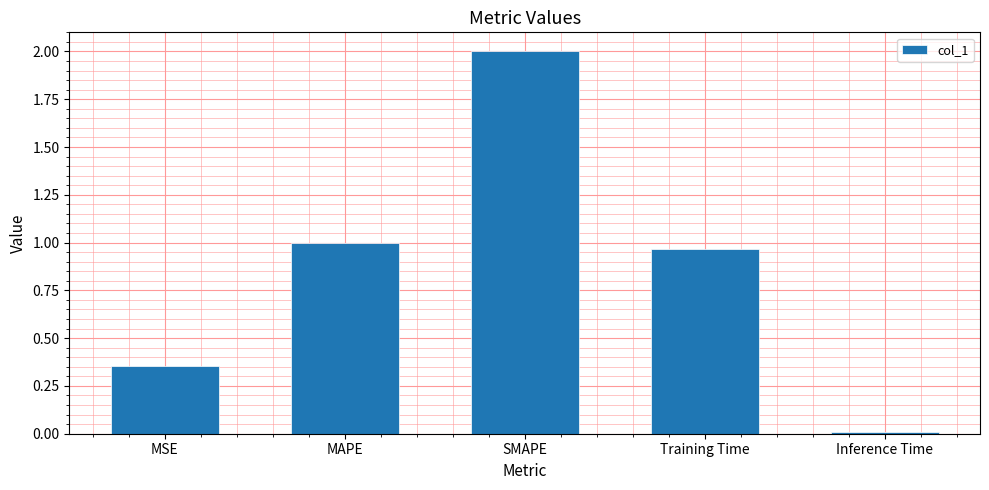

Which category has the highest value across all series?

SMAPE